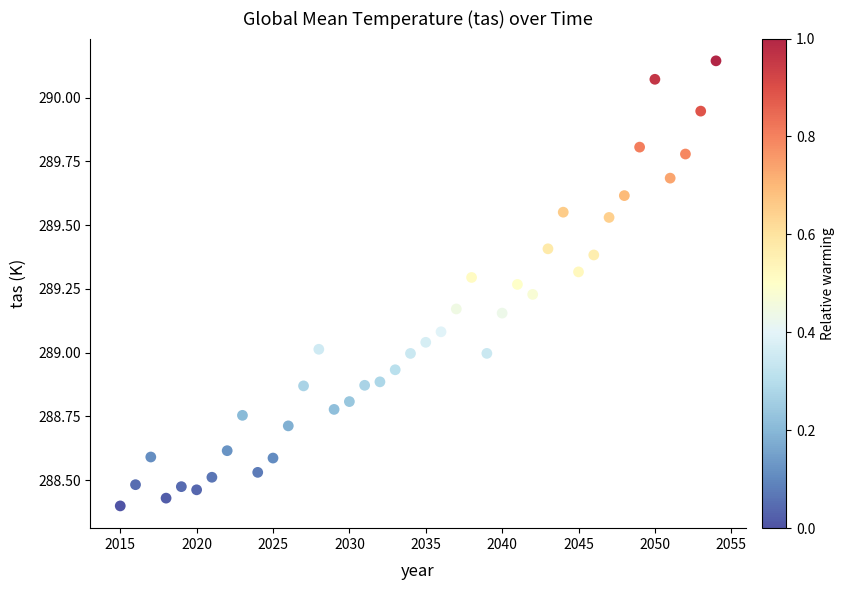

What is the range of X values (max minus min)?

39.0